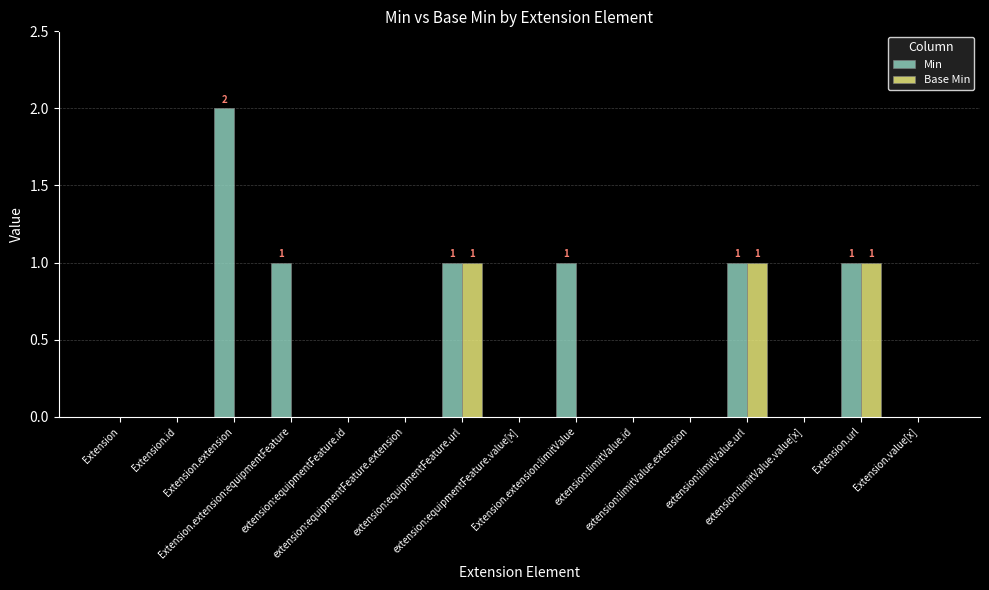

Reading left to right, transcribe all the data shown in this chart.

Min: 0	0	2	1	0	0	1	0	1	0	0	1	0	1	0
Base Min: 0	0	0	0	0	0	1	0	0	0	0	1	0	1	0